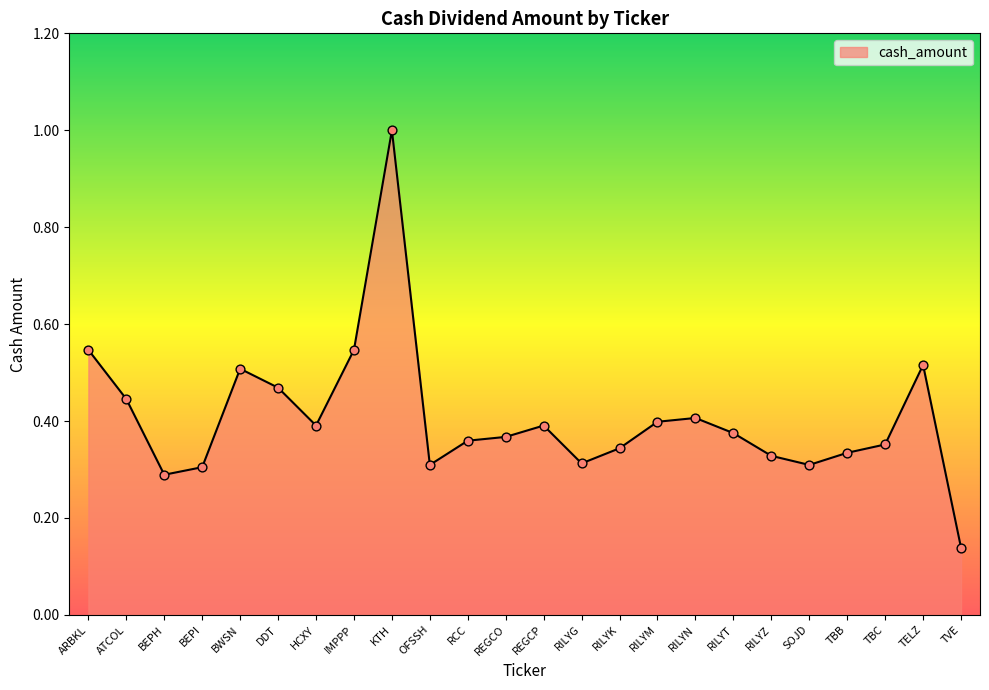

Which has a higher value, RILYZ or OFSSH?

RILYZ